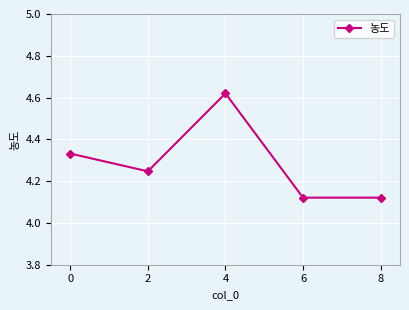

Count the values in the range 4 to 5.

5